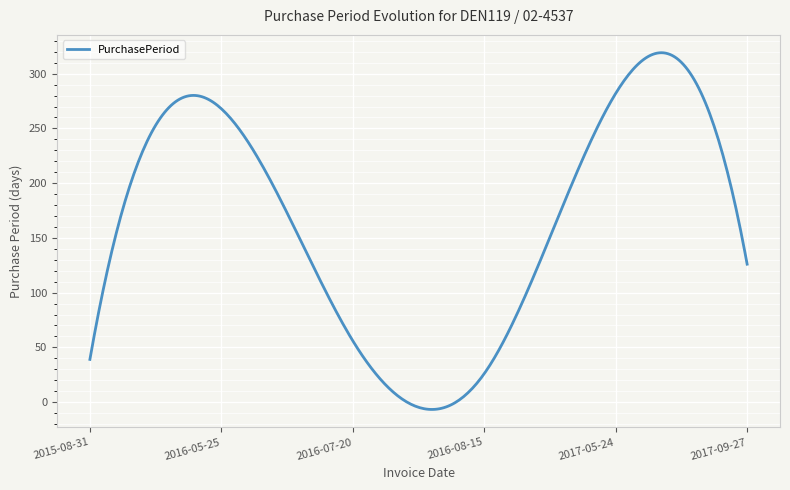

What is the difference between the maximum and minimum values?

325.9